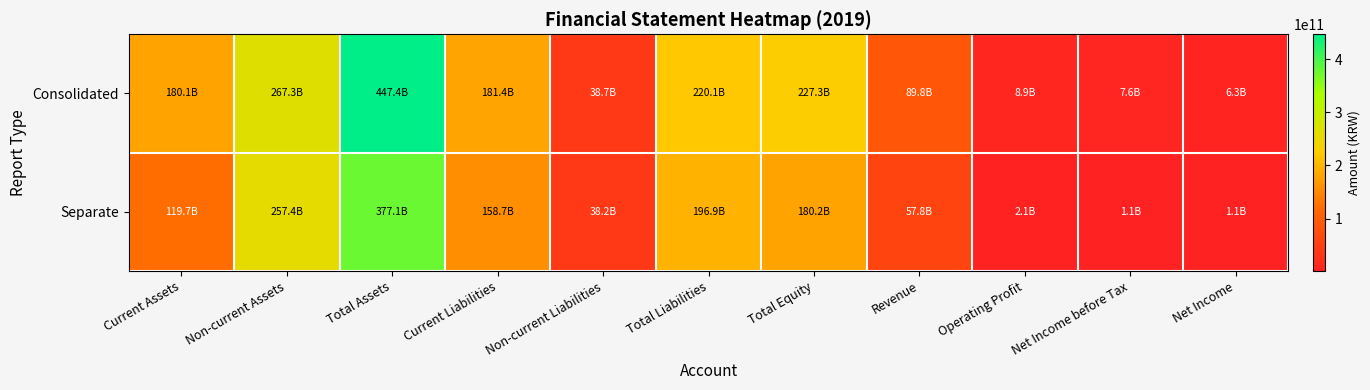

Rank the series by their maximum value, from highest to lowest.

Consolidated, Separate